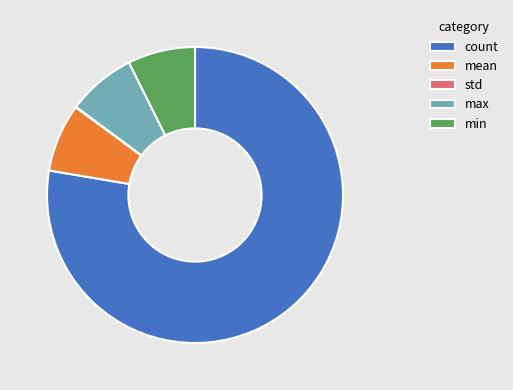

Combined, do mean and min account for over 50%?

No